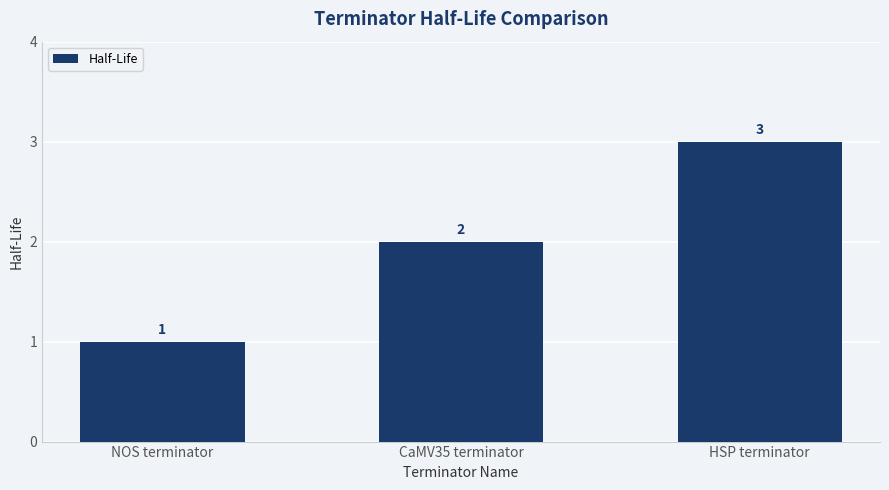

What is the value of the 3rd bar from the left?

3